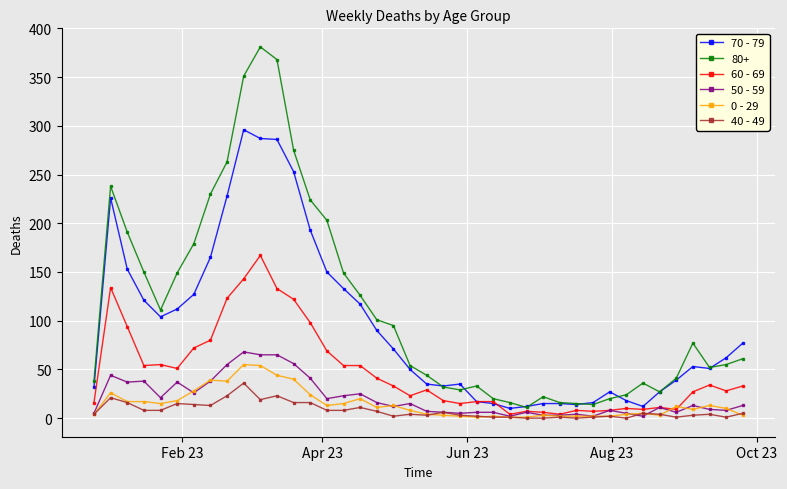

True or false: 0 - 29 has more than 2 points higher than both neighbors.

True